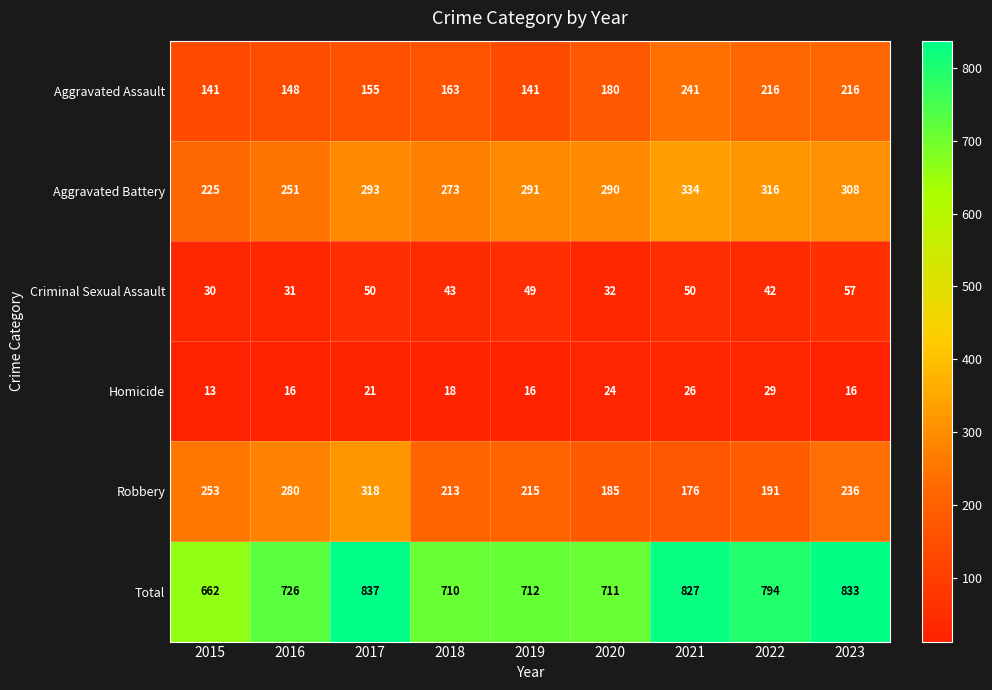

The Homicide series shows 5 at 2019. True or false?

False